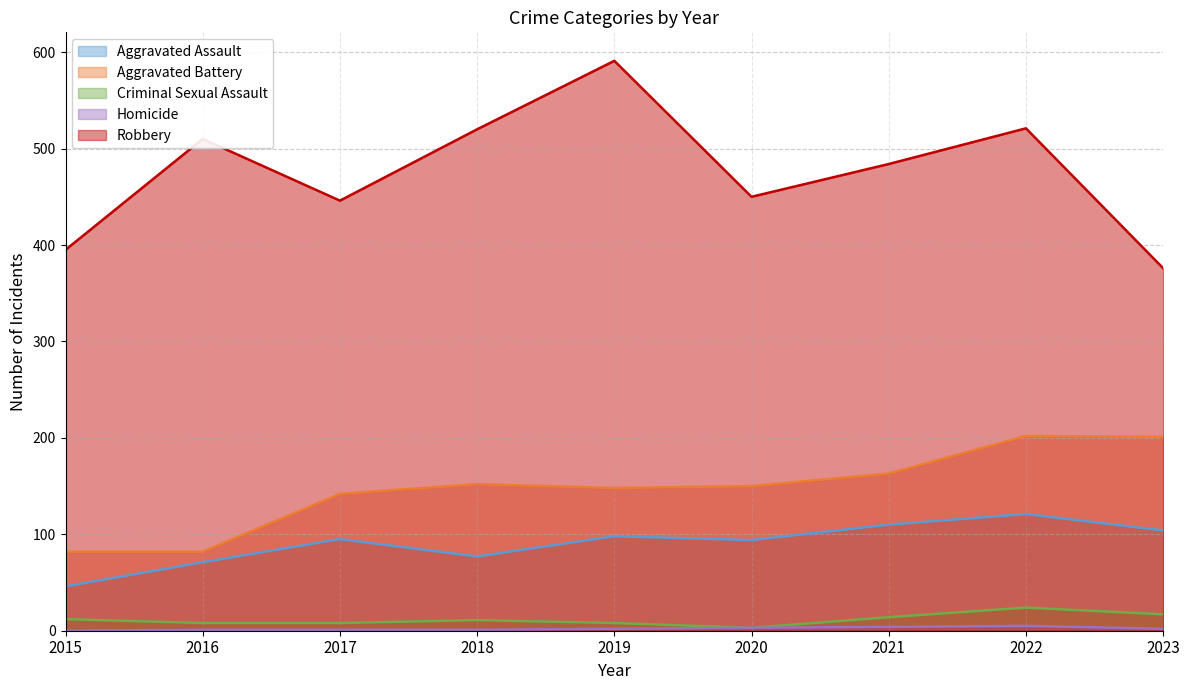

What is the total value across all series at 2015?

535